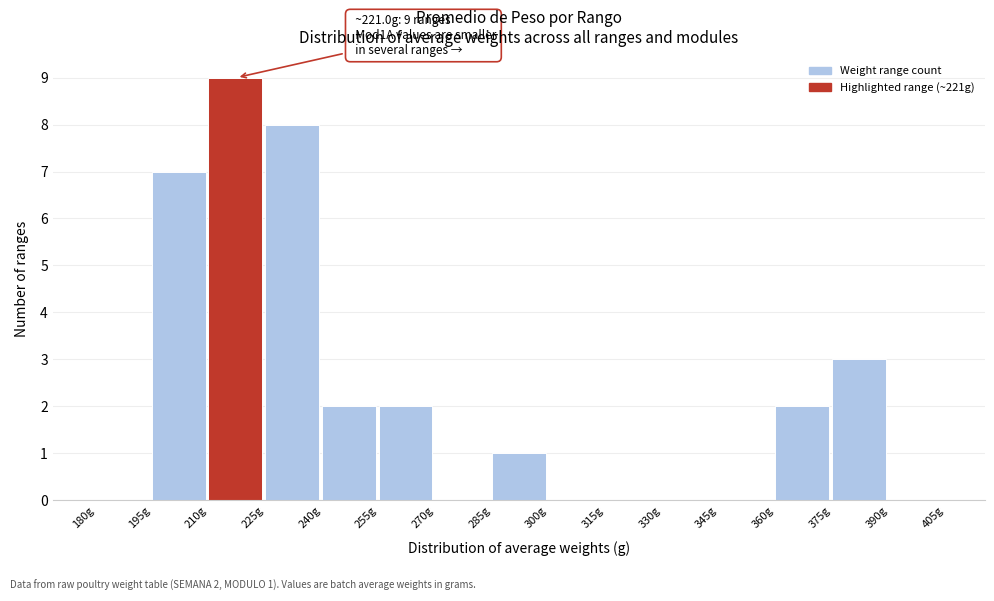

Which range on the x-axis has the tallest bar?

210 to 225